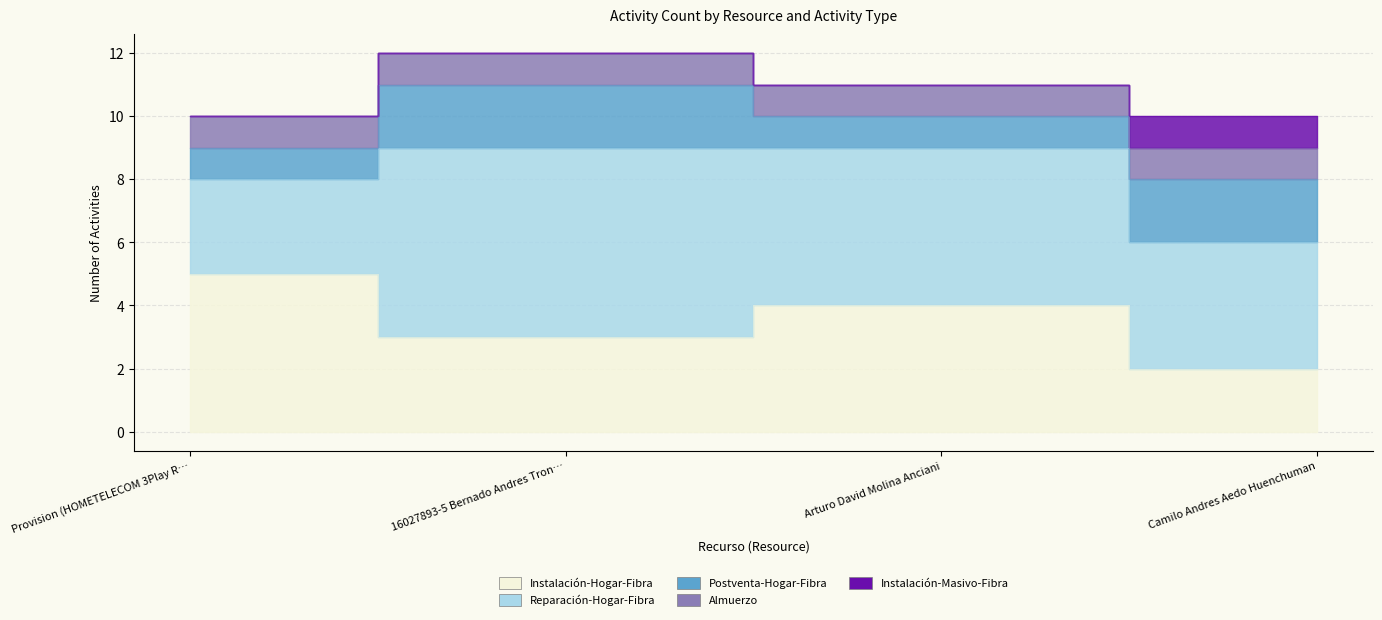

Reading right to left, what are all the values shown in this chart?

Instalación-Hogar-Fibra: Camilo Andres Aedo Huenchuman=2	Arturo David Molina Anciani=4	16027893-5 Bernado Andres Troncoso Gonza=3	Provision (HOMETELECOM 3Play RM)=5
Reparación-Hogar-Fibra: Camilo Andres Aedo Huenchuman=4	Arturo David Molina Anciani=5	16027893-5 Bernado Andres Troncoso Gonza=6	Provision (HOMETELECOM 3Play RM)=3
Postventa-Hogar-Fibra: Camilo Andres Aedo Huenchuman=2	Arturo David Molina Anciani=1	16027893-5 Bernado Andres Troncoso Gonza=2	Provision (HOMETELECOM 3Play RM)=1
Almuerzo: Camilo Andres Aedo Huenchuman=1	Arturo David Molina Anciani=1	16027893-5 Bernado Andres Troncoso Gonza=1	Provision (HOMETELECOM 3Play RM)=1
Instalación-Masivo-Fibra: Camilo Andres Aedo Huenchuman=1	Arturo David Molina Anciani=0	16027893-5 Bernado Andres Troncoso Gonza=0	Provision (HOMETELECOM 3Play RM)=0